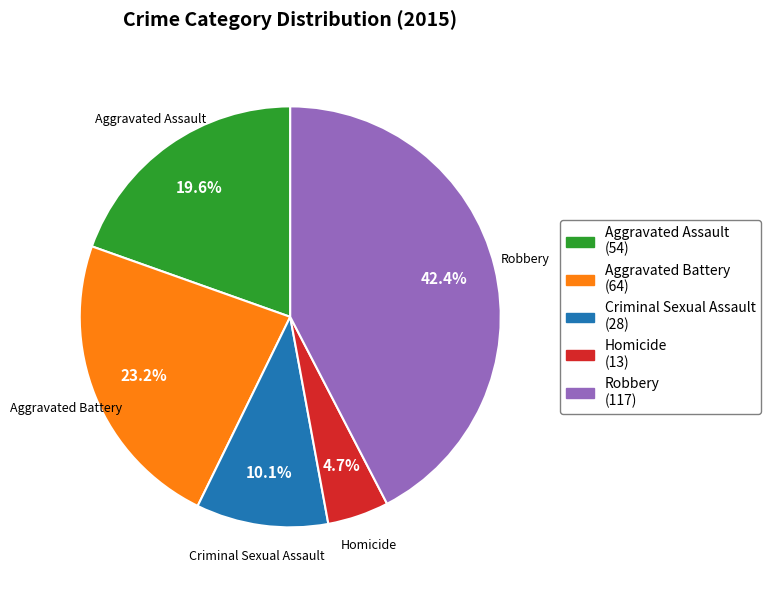

To the nearest percent, what portion does Homicide represent?

5%